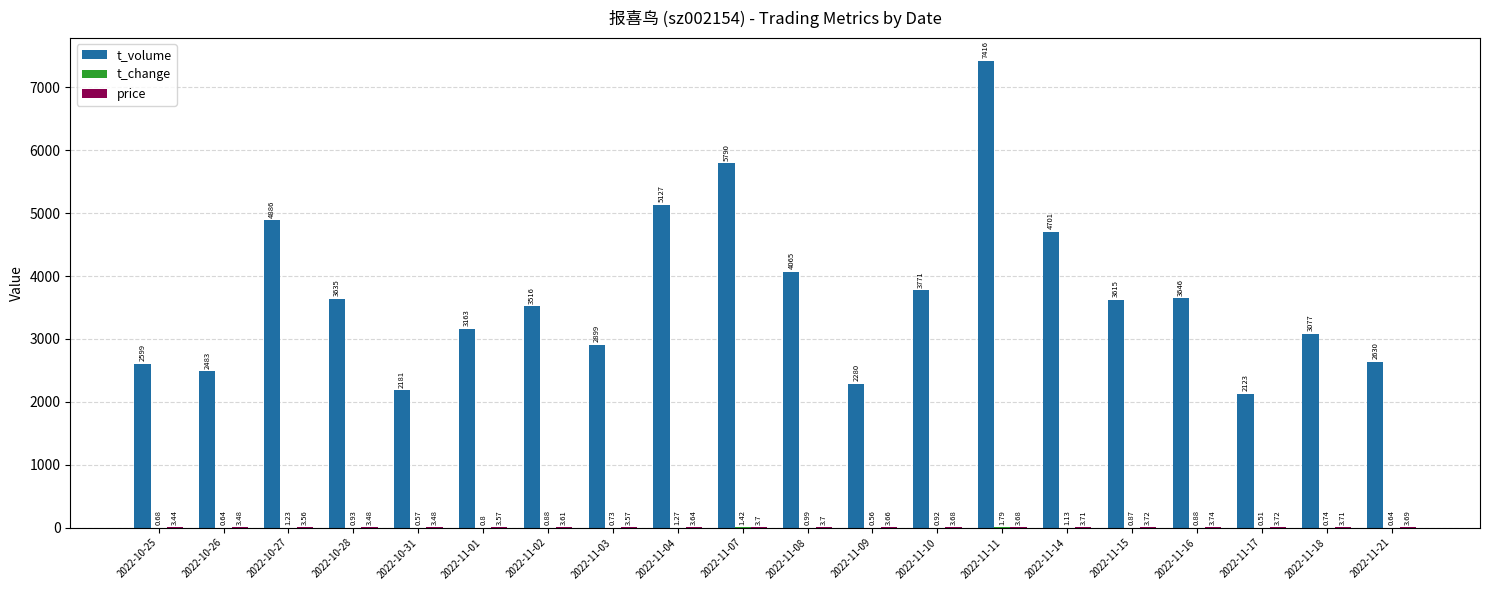

What is the total value across all series at 2022-11-21?

2634.3